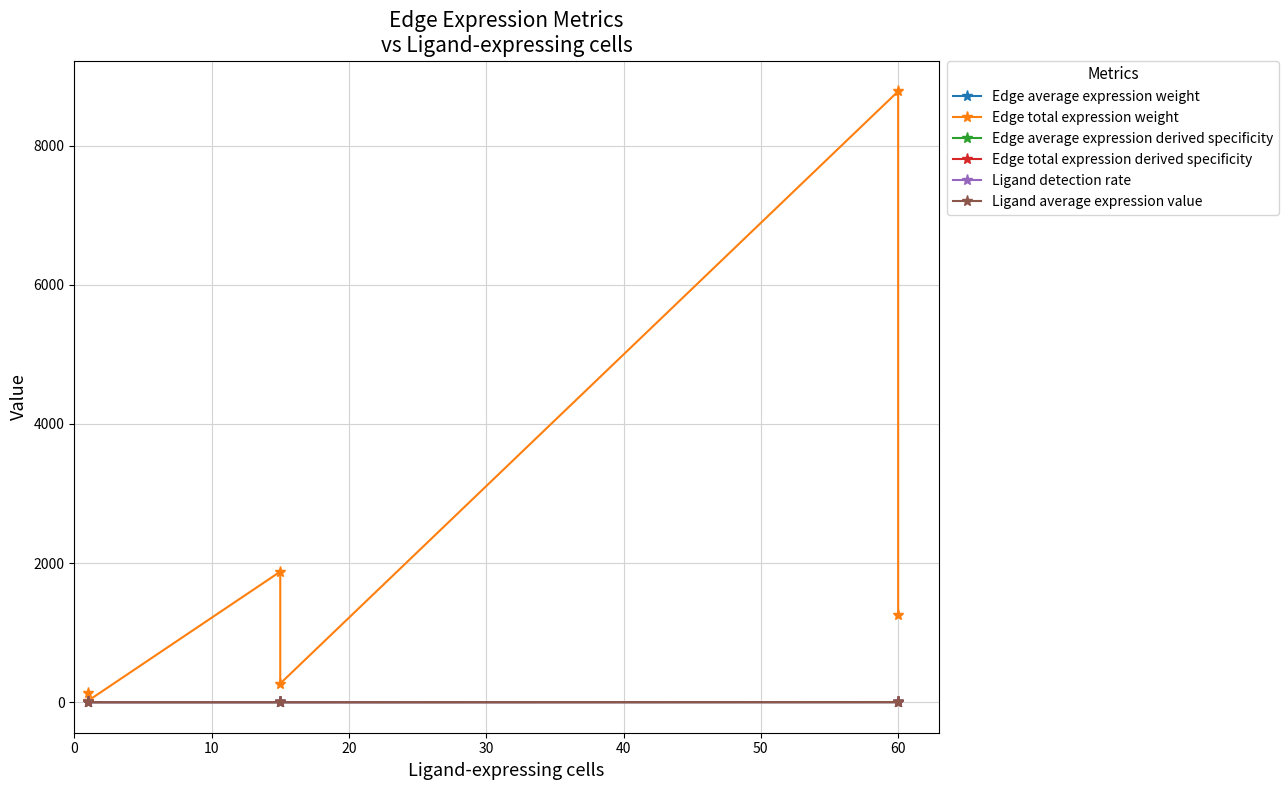

At 10, list the series in order from largest to smallest.

Edge total expression weight, Ligand average expression value, Ligand detection rate, Edge average expression weight, Edge average expression derived specificity, Edge total expression derived specificity